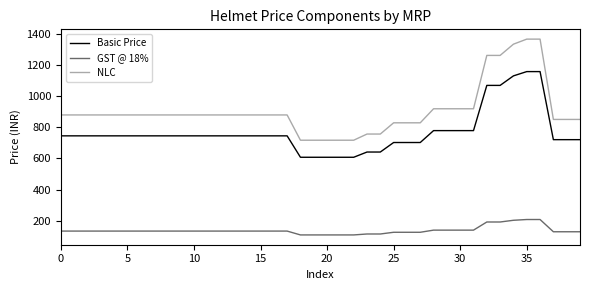

What is the minimum value shown in the chart?

109.3